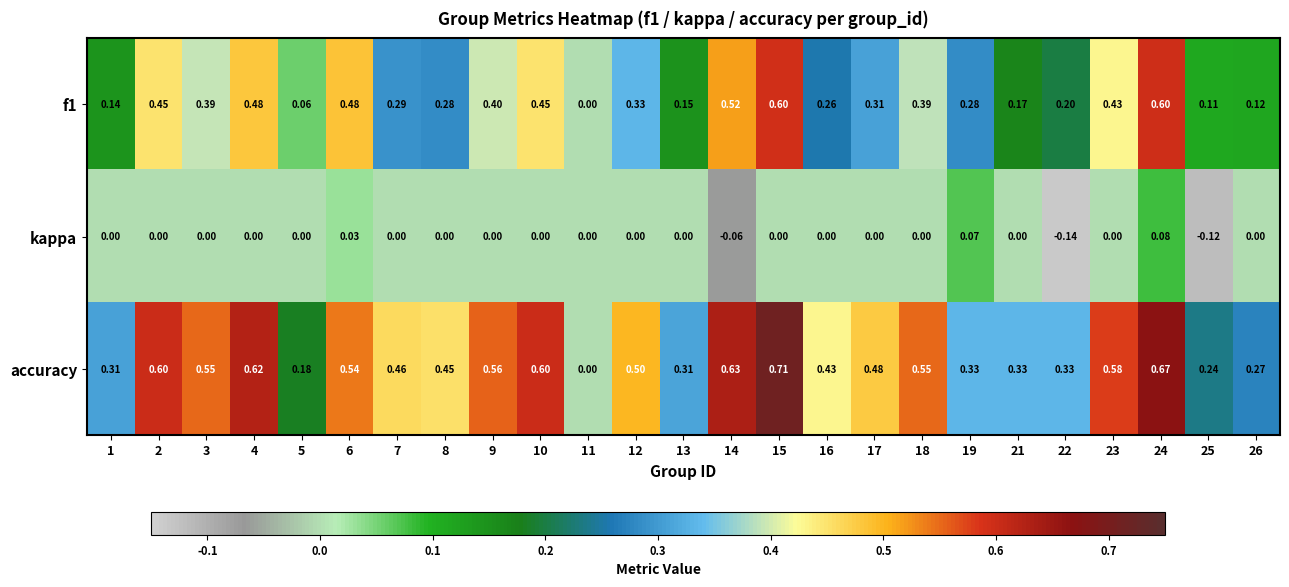

How many distinct data groups are displayed?

3